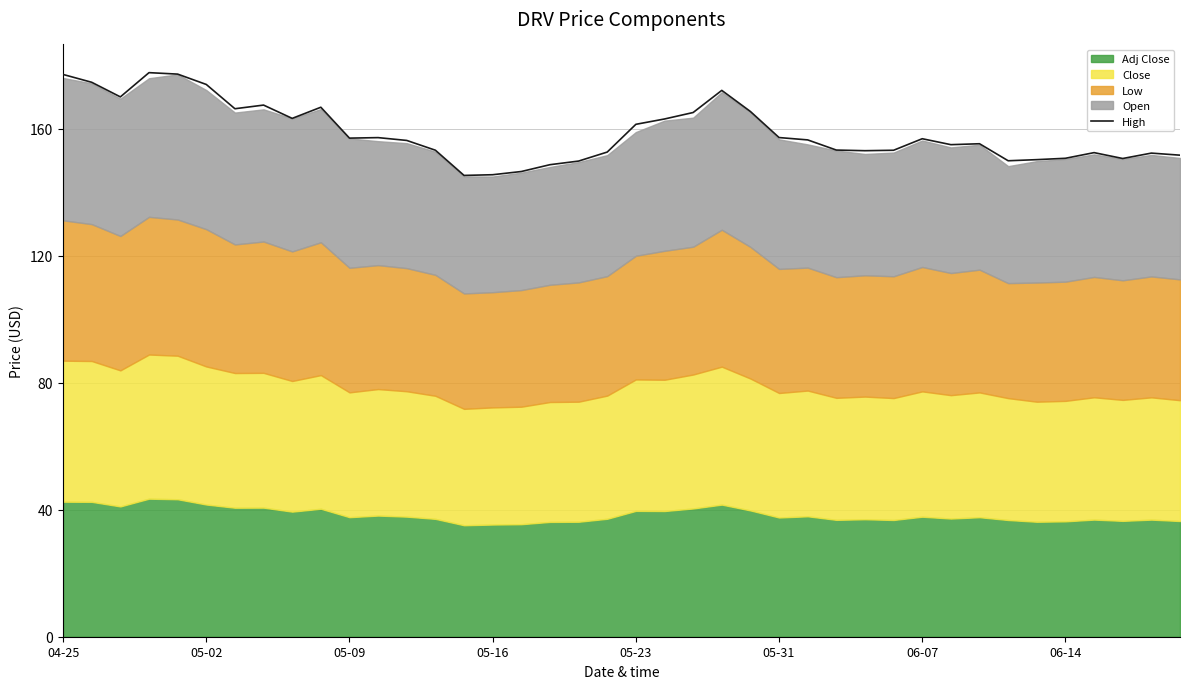

How many values exceed 156?

21